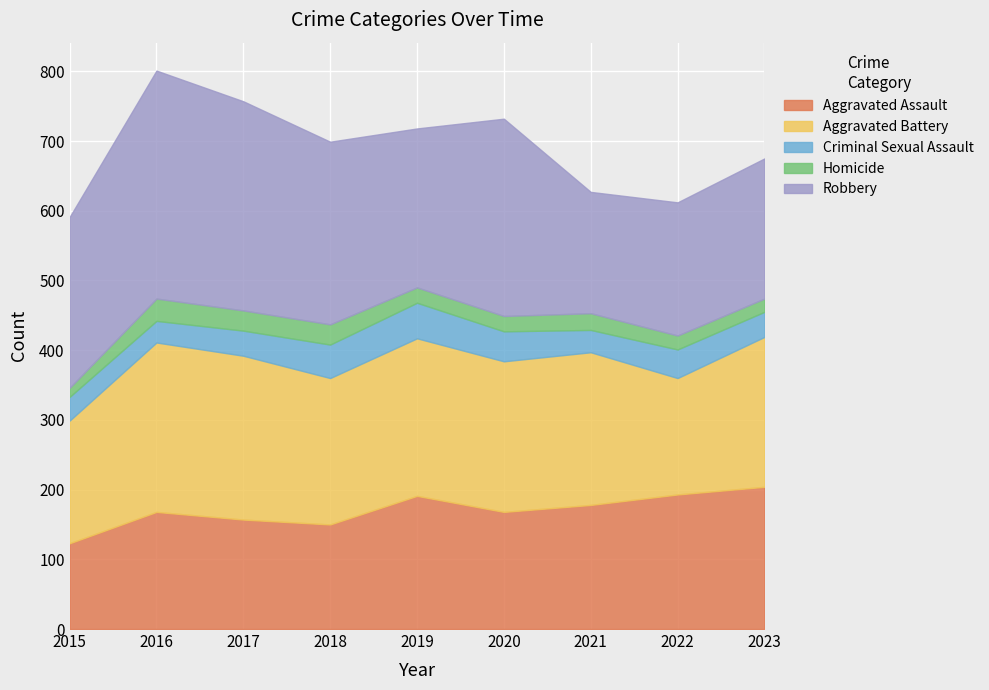

Where is Robbery nearest to the value 250?

2015